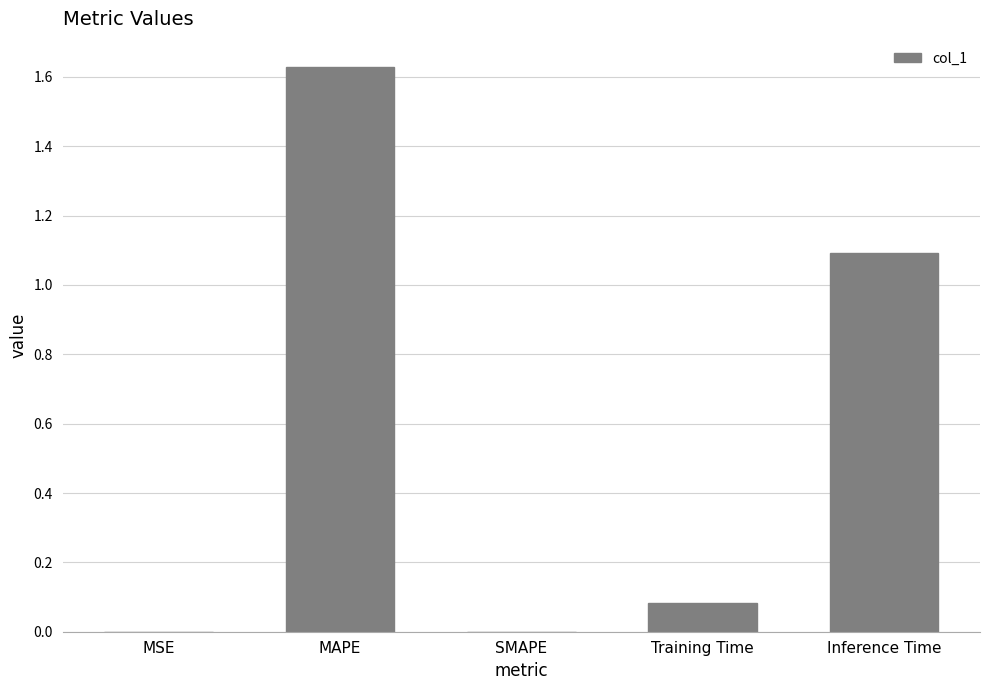

At which category does the chart reach its peak across all series?

MAPE